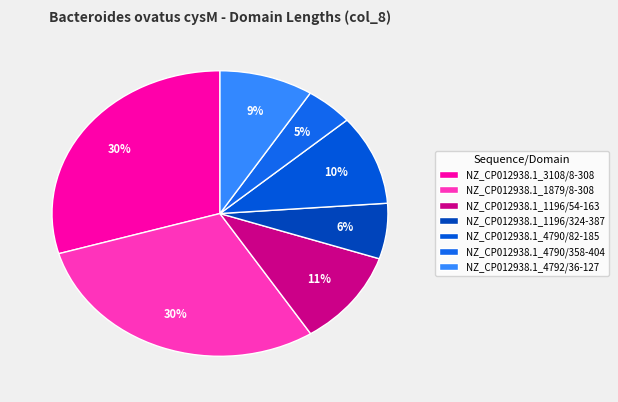

The NZ_CP012938.1_4790/82-185 slice represents 10% of the pie. True or false?

True